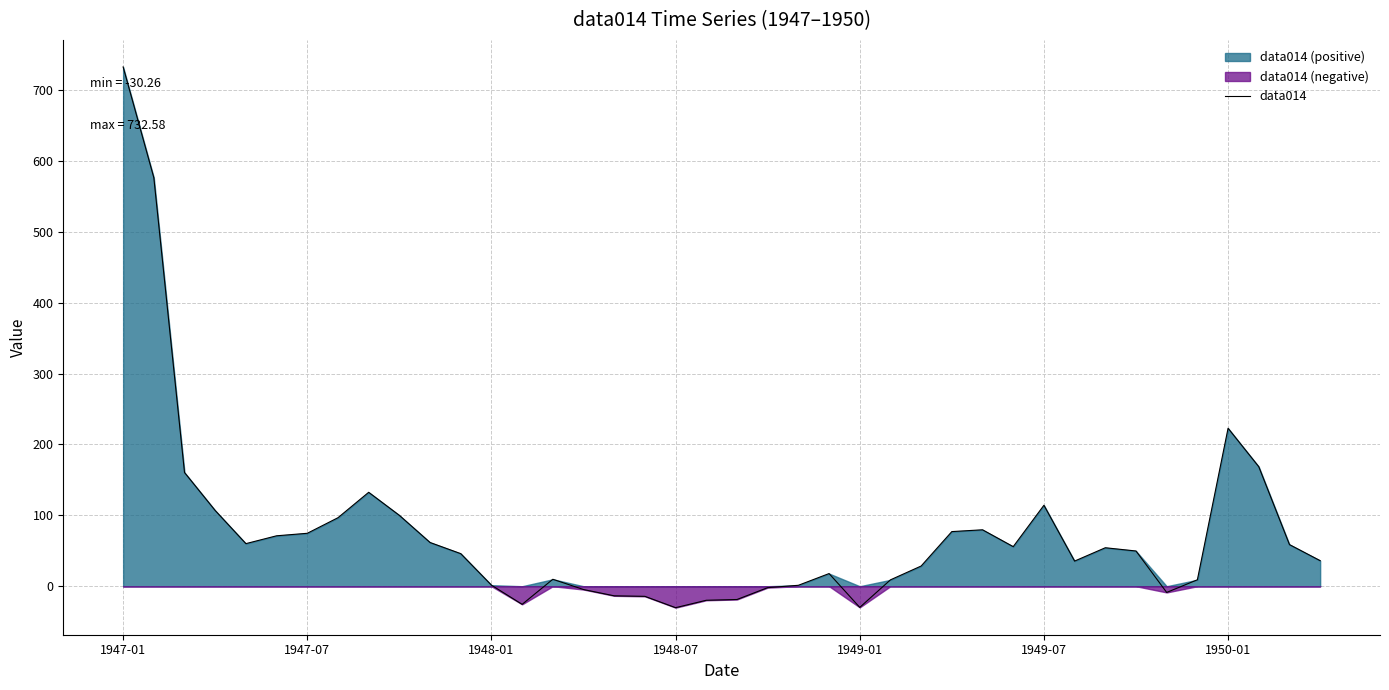

How many values exceed 49?

20